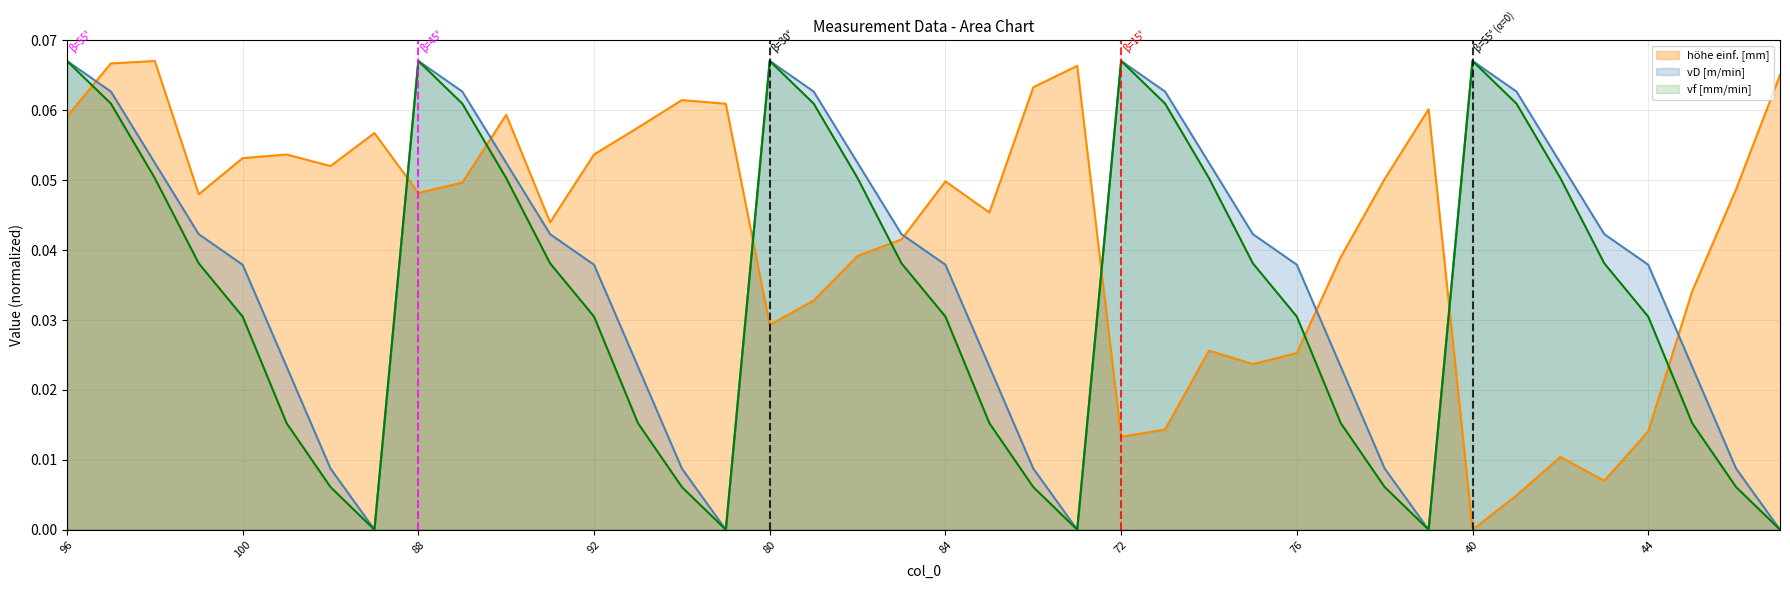

Does the chart have visible grid lines?

Yes